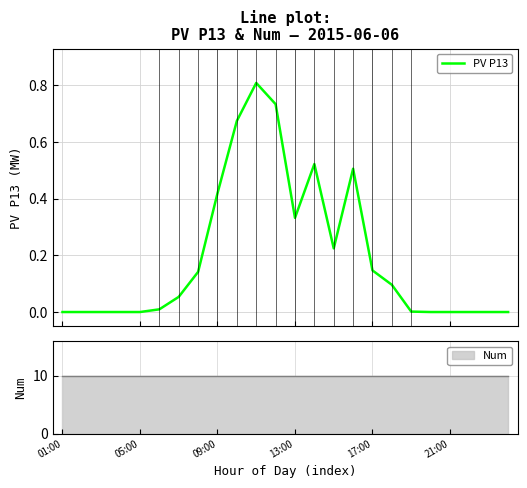

What is the label of the 14th point from the right?

10